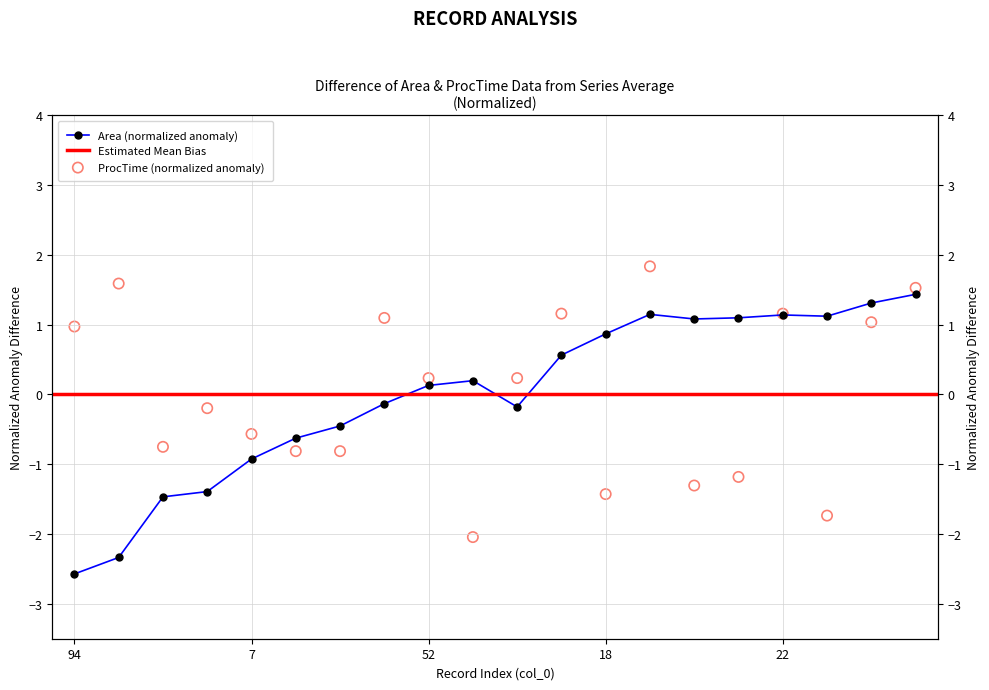

Which series reaches the maximum Y coordinate?

ProcTime